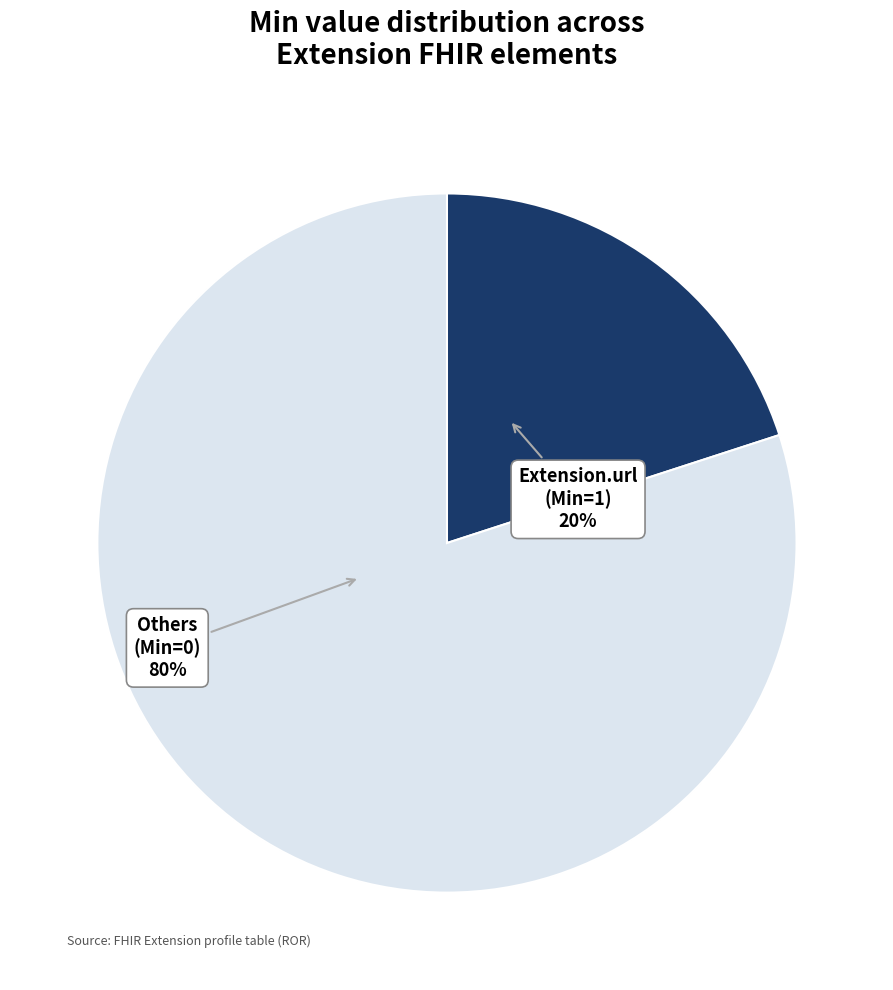

To the nearest percent, what is the difference between the largest and smallest slice percentages?

60%